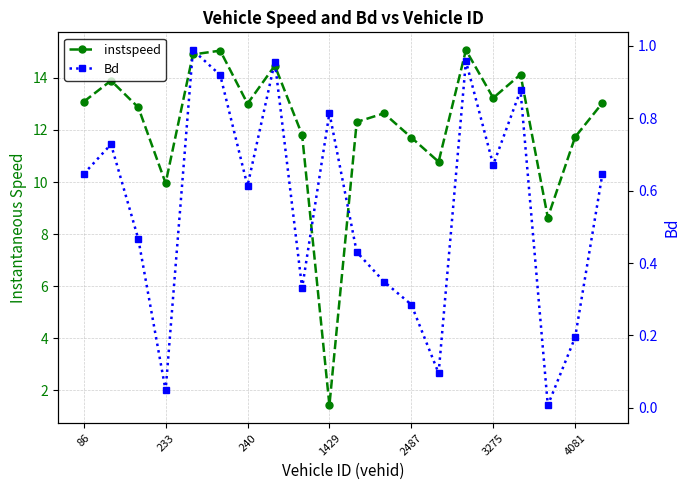

Does the chart have visible grid lines?

Yes